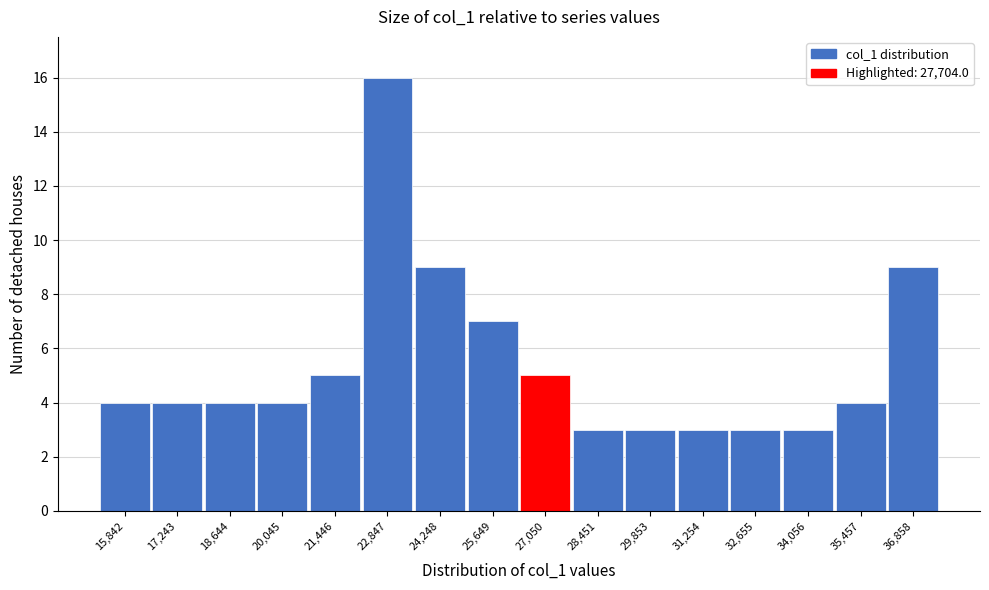

Reading left to right, list all the values displayed in this chart.

15,842=4	17,243=4	18,644=4	20,045=4	21,446=5	22,847=16	24,248=9	25,649=7	27,050=5	28,451=3	29,853=3	31,254=3	32,655=3	34,056=3	35,457=4	36,858=9